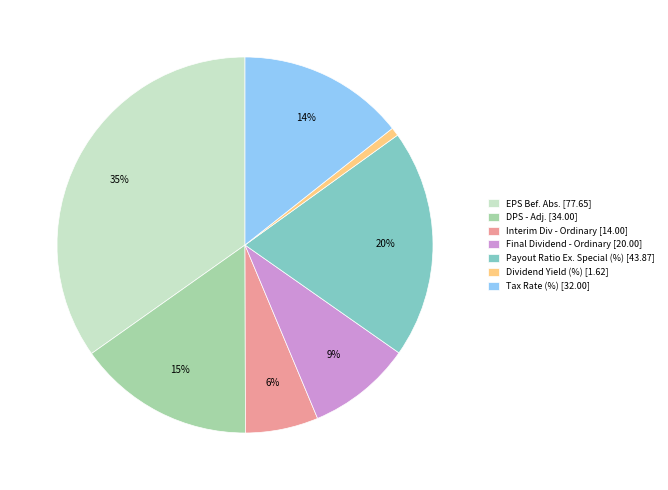

To the nearest percent, what portion does Payout Ratio Ex. Special (%) represent?

20%